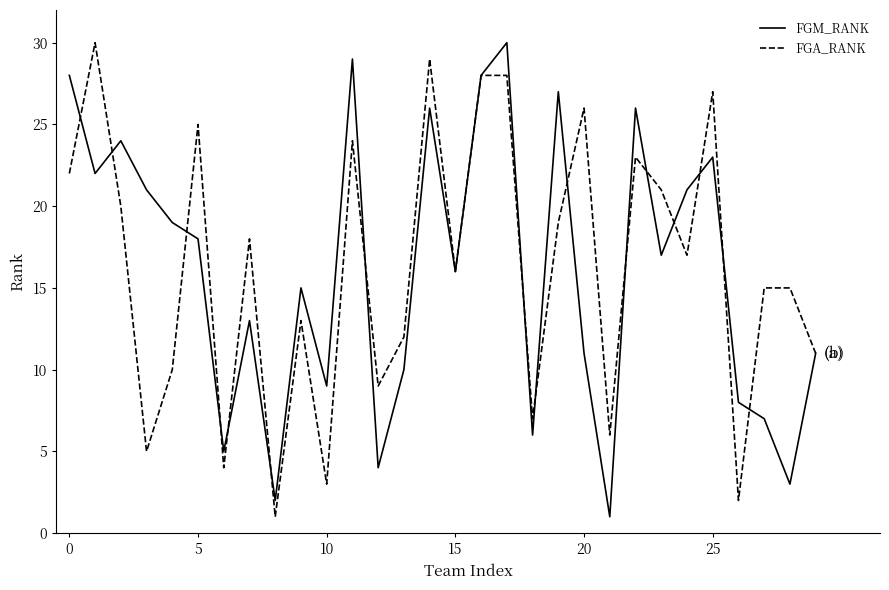

What is the highest value of the FGM_RANK series?

30